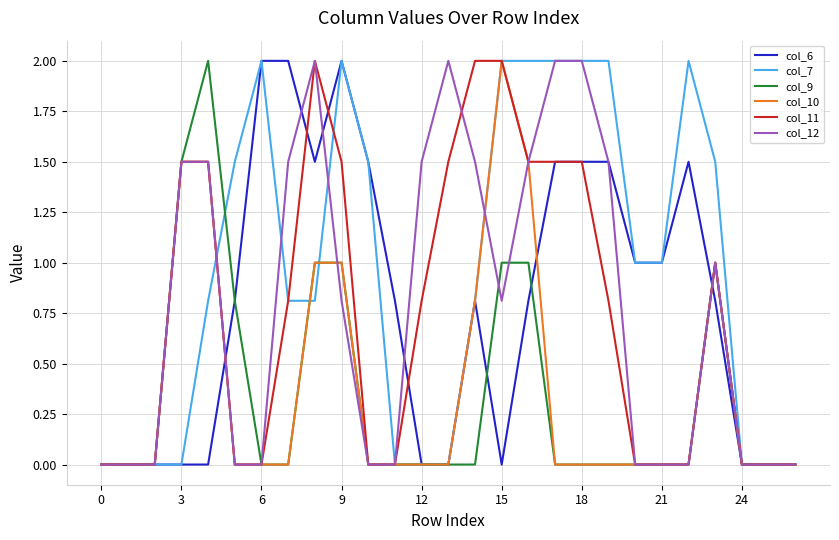

Is this an area chart (filled region under the line)?

No